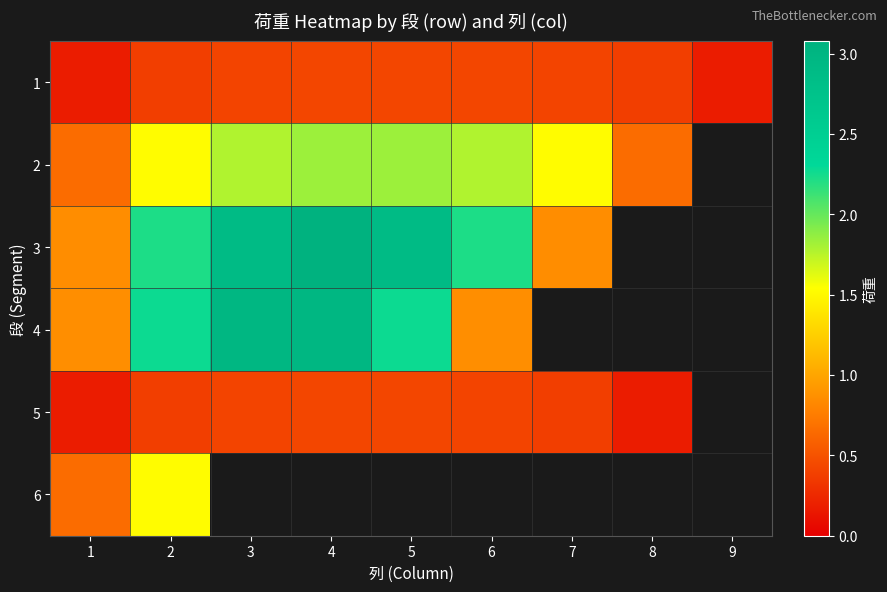

Which has a higher value, 7 or 5?

5